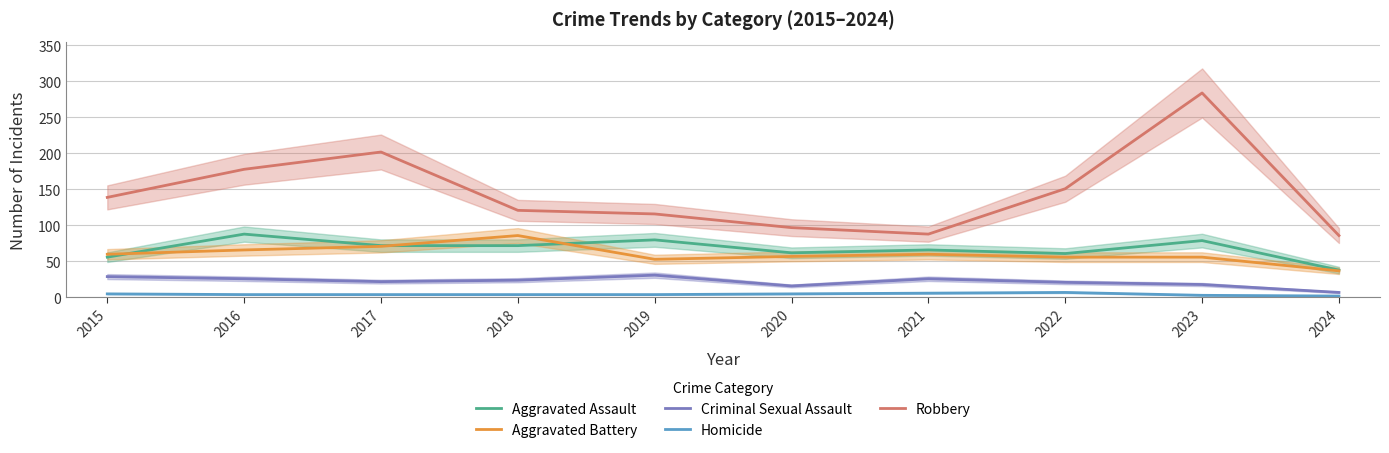

What is the lowest value of the Criminal Sexual Assault series?

7